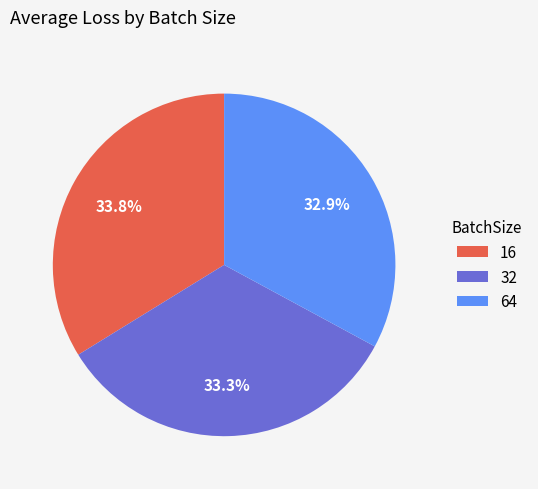

What is the ratio of the value at 16 to the value at 64?

1.0